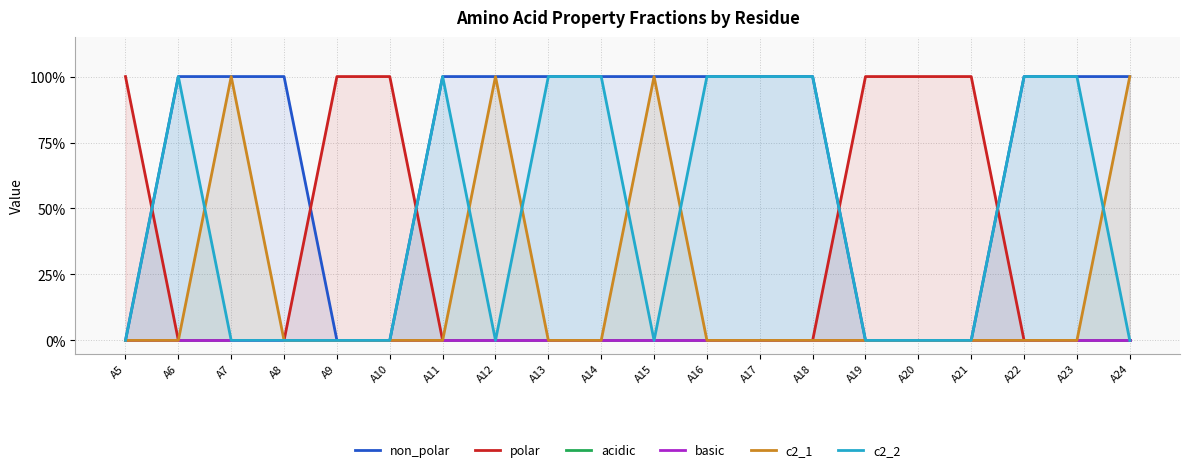

True or false: polar and c2_1 intersect in this chart.

False